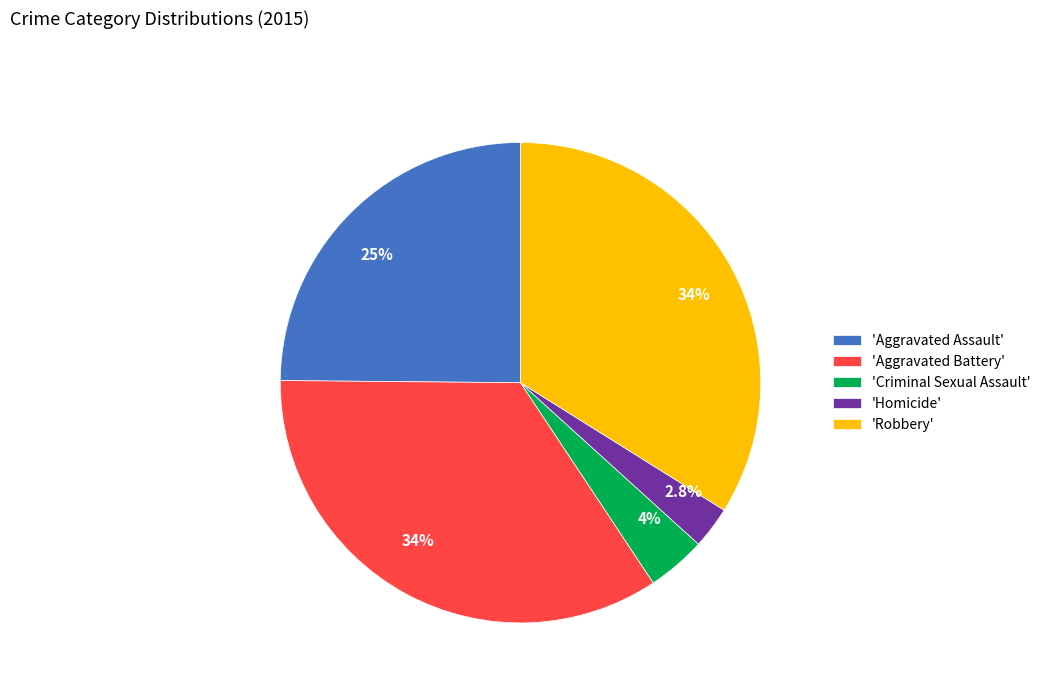

Does any single category account for the majority?

No